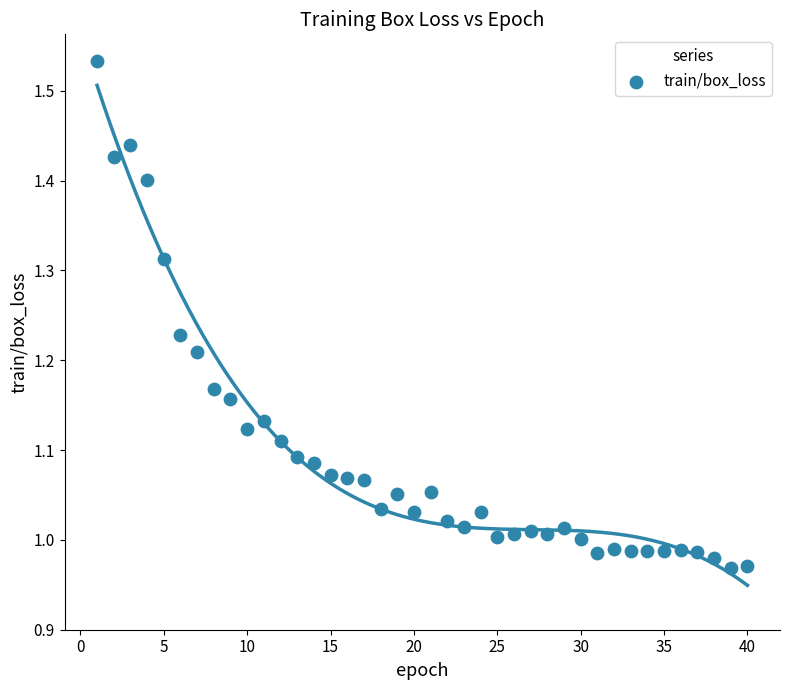

What is the range of X values (max minus min)?

39.0